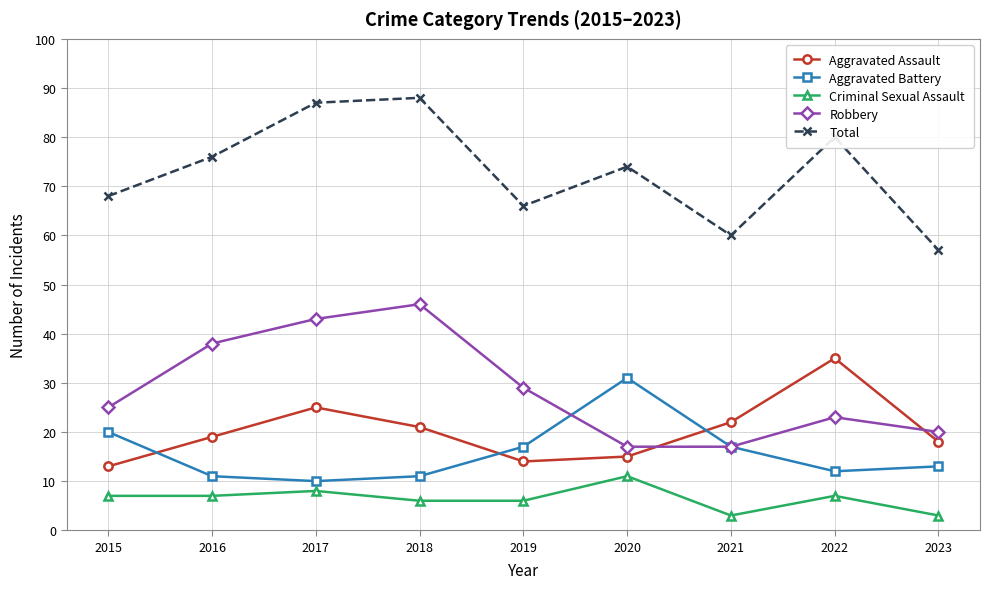

What is the difference between the Aggravated Assault values at 2023 and 2016?

1